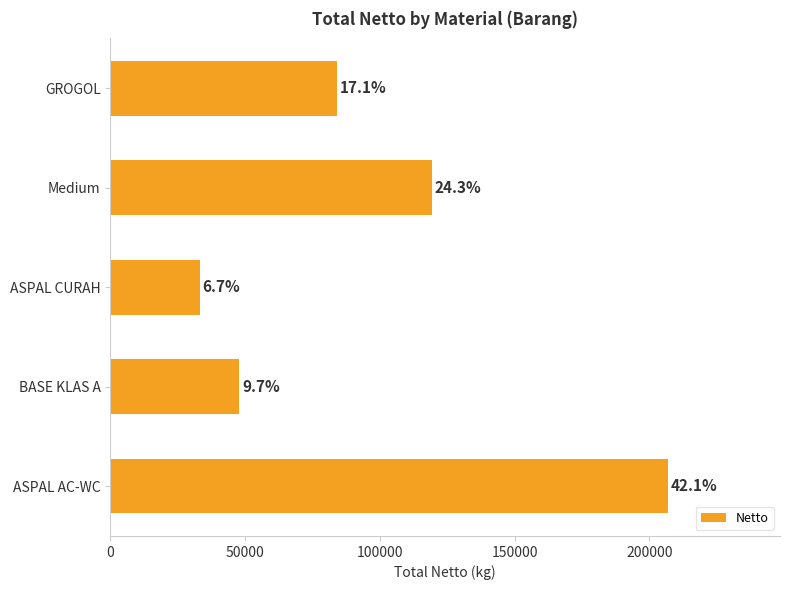

How many bars are there in total?

5